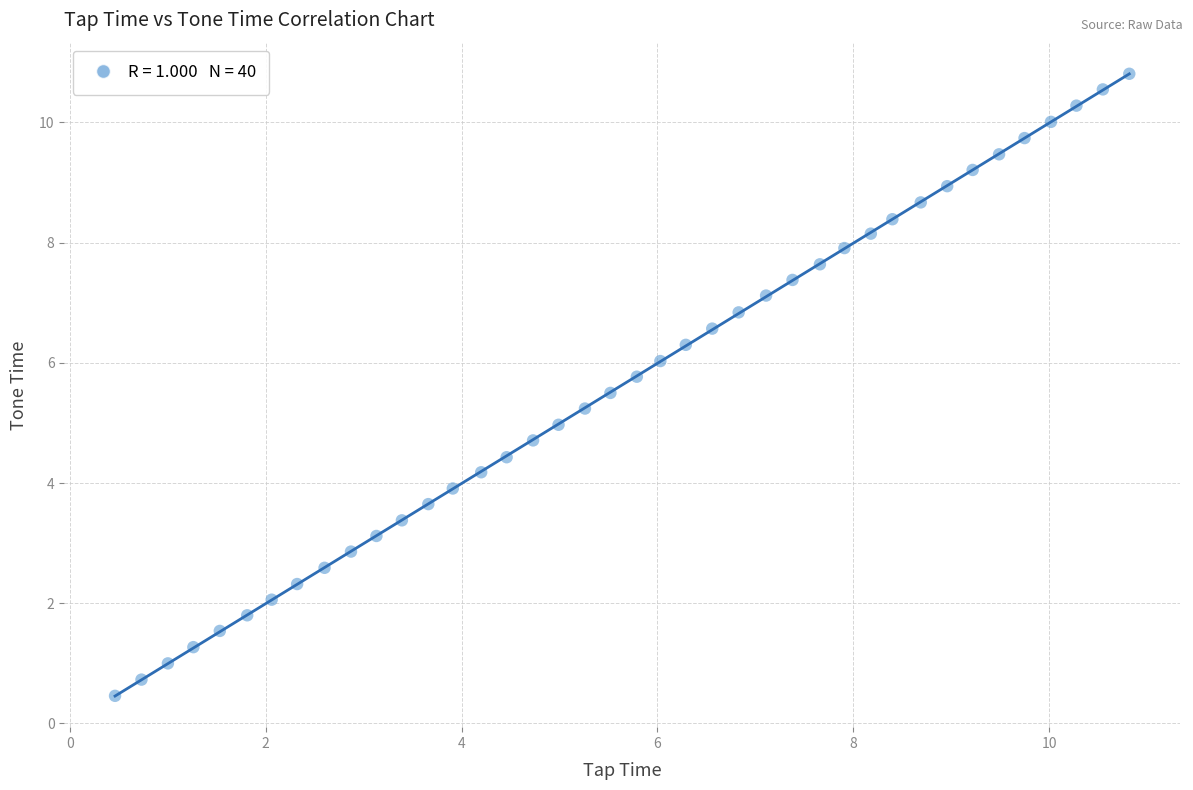

What is the range of X values (max minus min)?

10.4